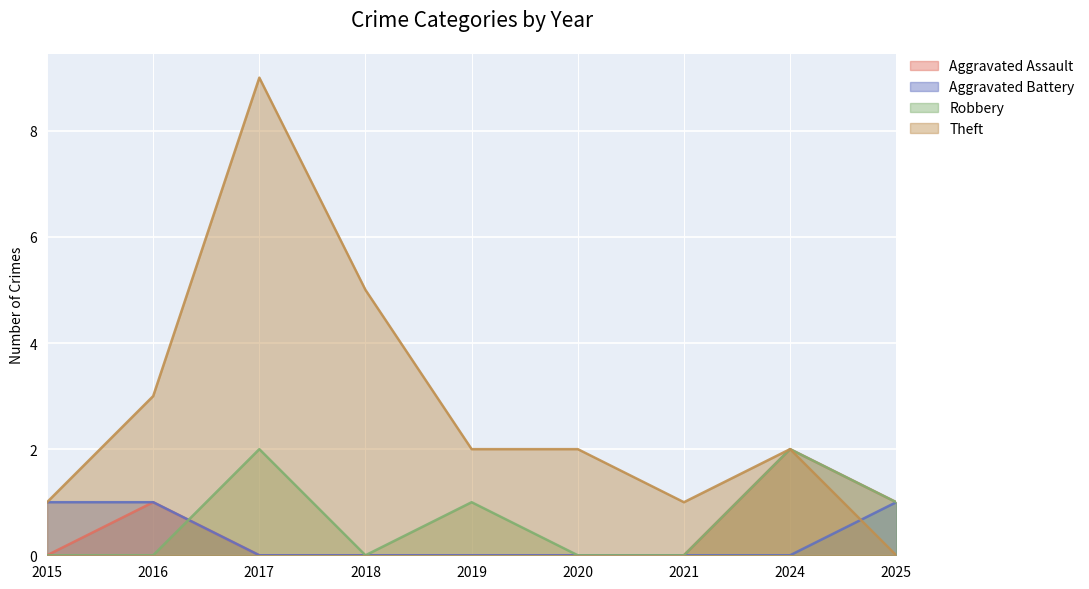

What is the difference between the second highest and minimum values in the Aggravated Battery series?

1